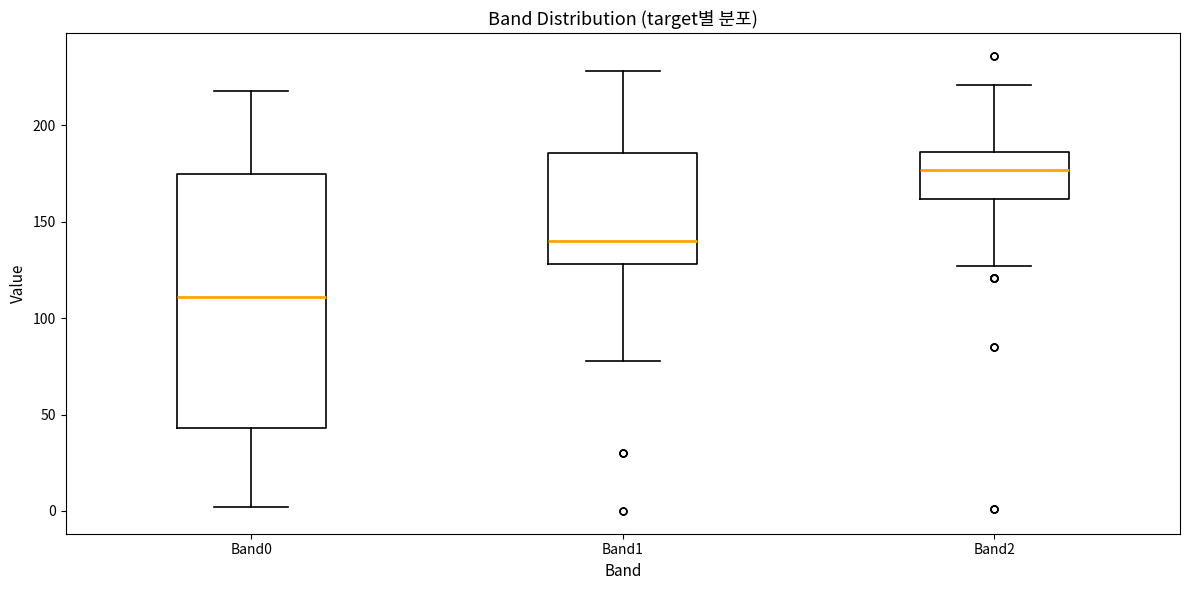

Where does the lower whisker of the box for Band1 end on the y-axis? The values are not printed on the chart, so give them approximately, as read against the axis.

80